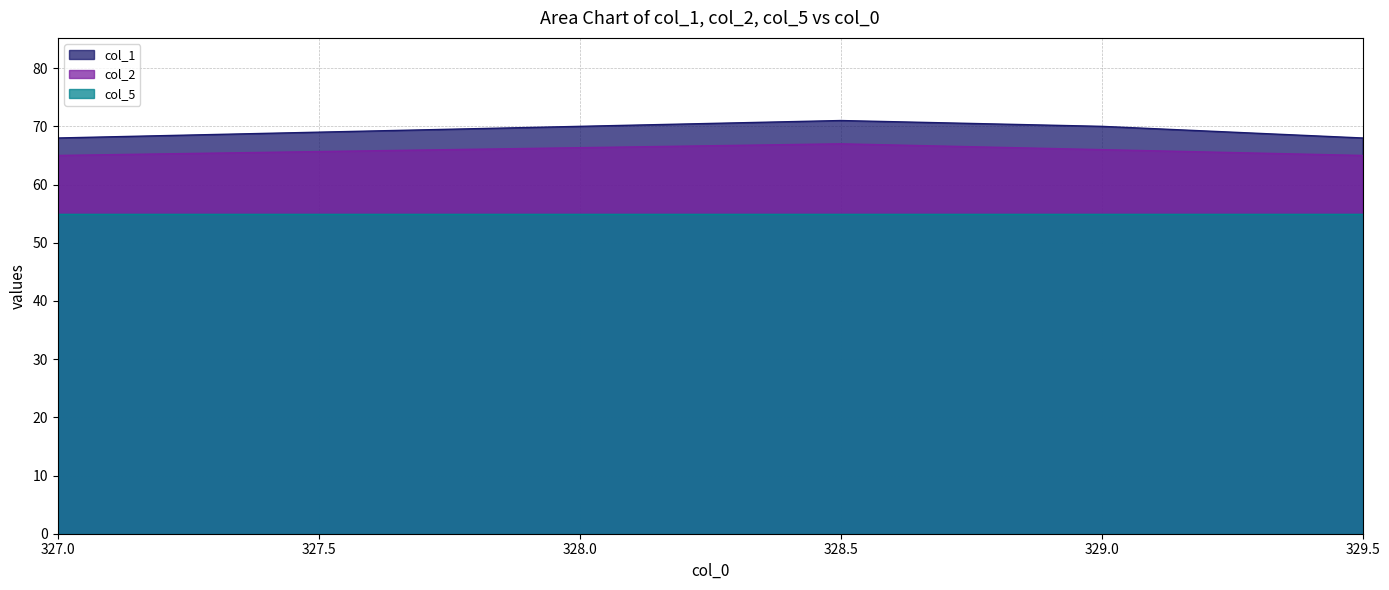

What is the difference between the col_2 values at 329.0 and 327.0?

1